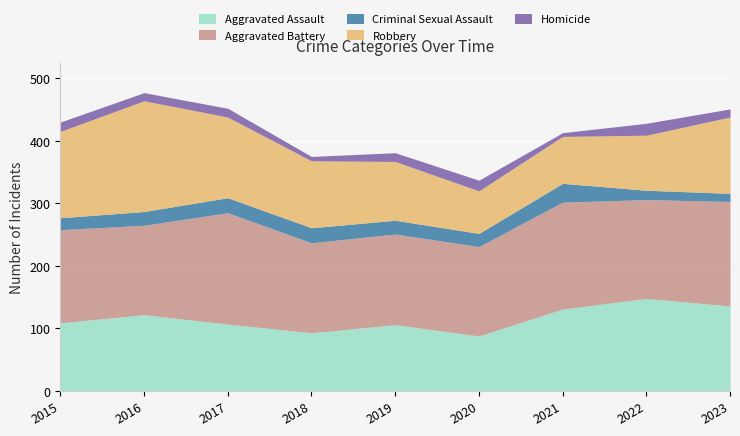

What is the difference between the maximum and minimum values in the Aggravated Assault series?

60